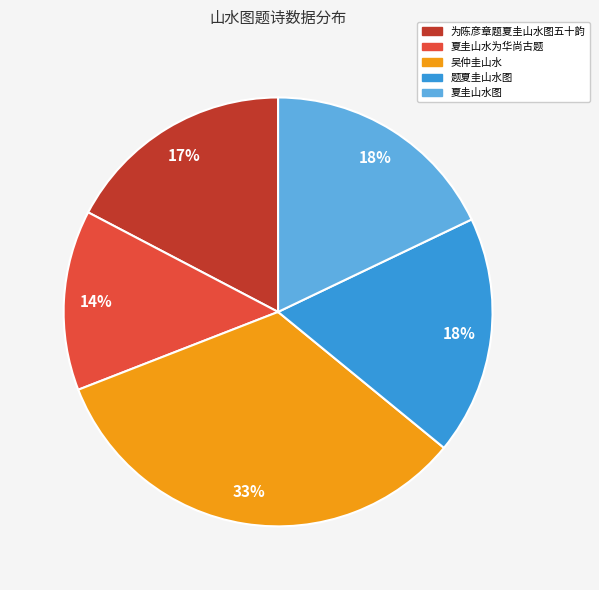

Is it true that 夏圭山水为华尚古题 is 22% of the pie?

False